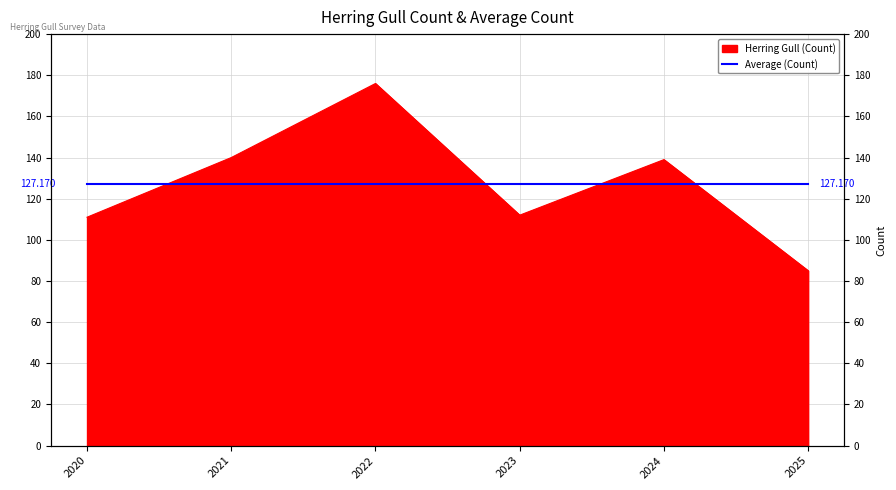

The value at 2020 is 177. True or false?

False